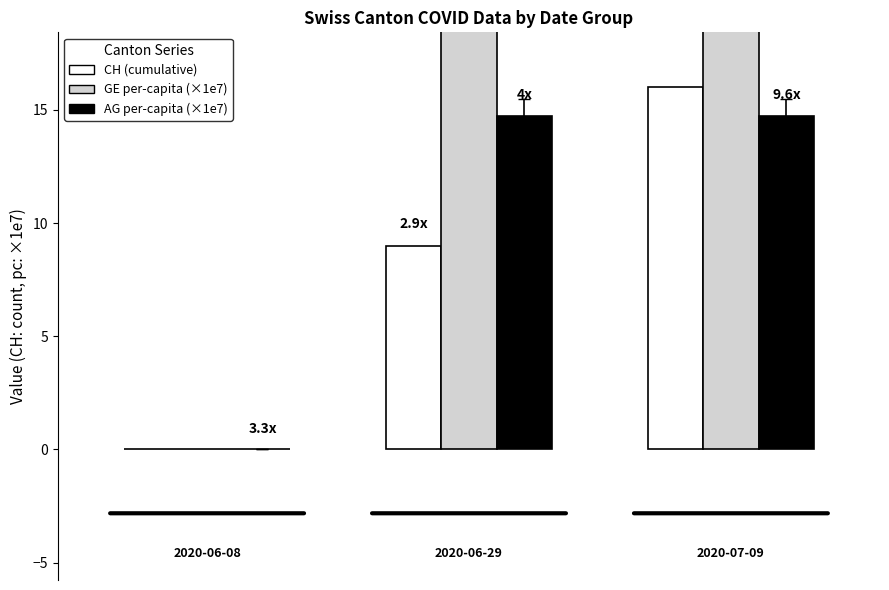

What is the total value across all series at 1?

43.9